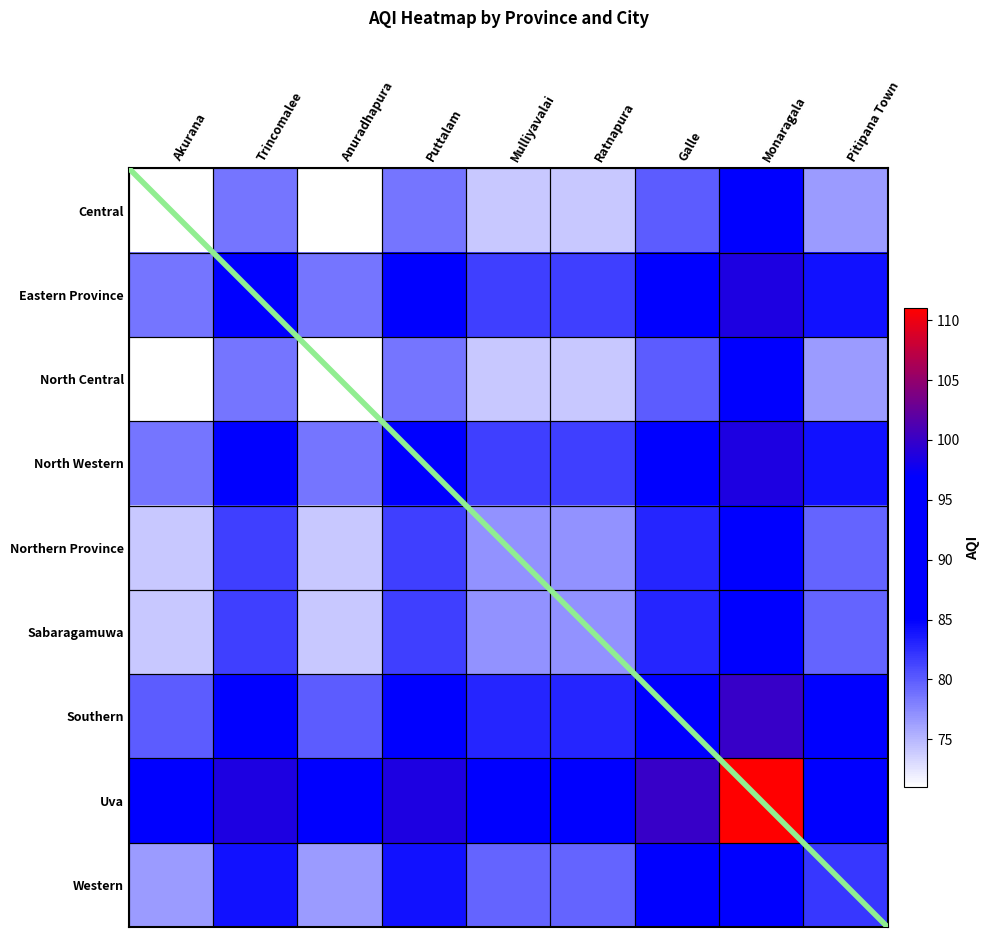

What is the change in value from Mulliyavalai to Galle?

+6.0